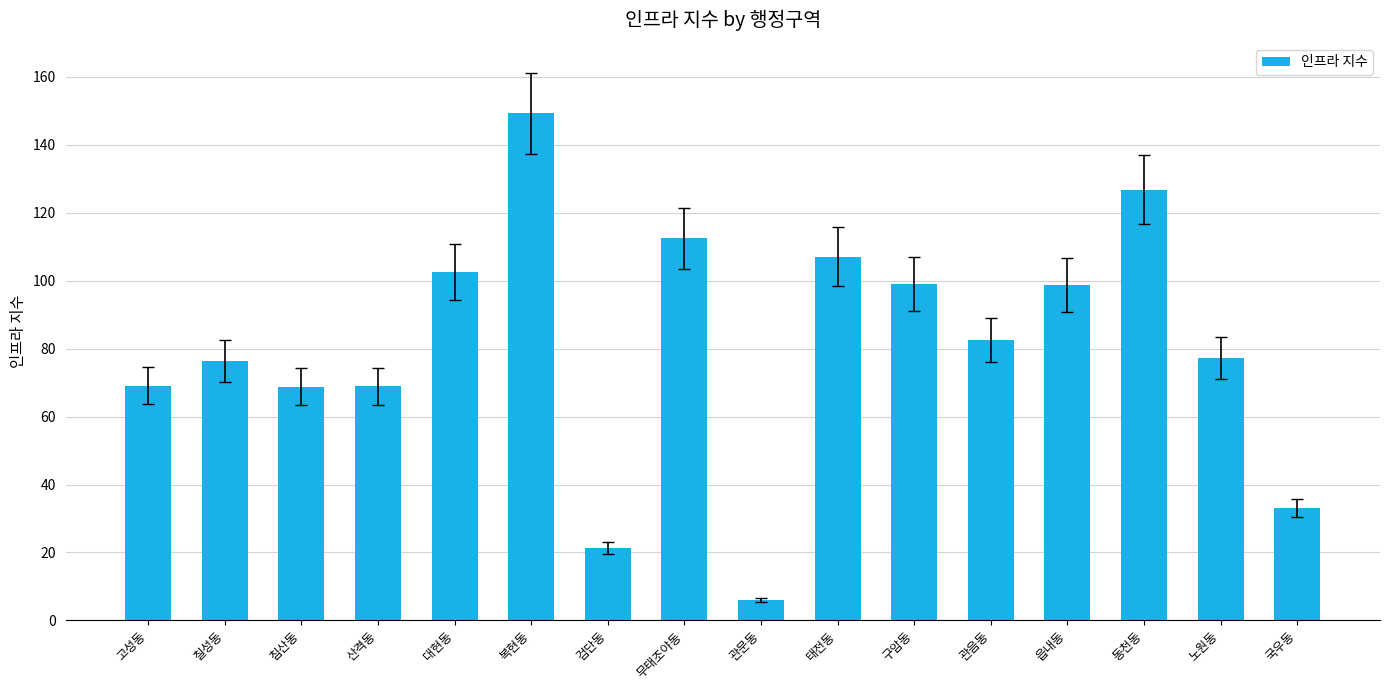

True or false: the data shows 100.9 at 침산동.

False